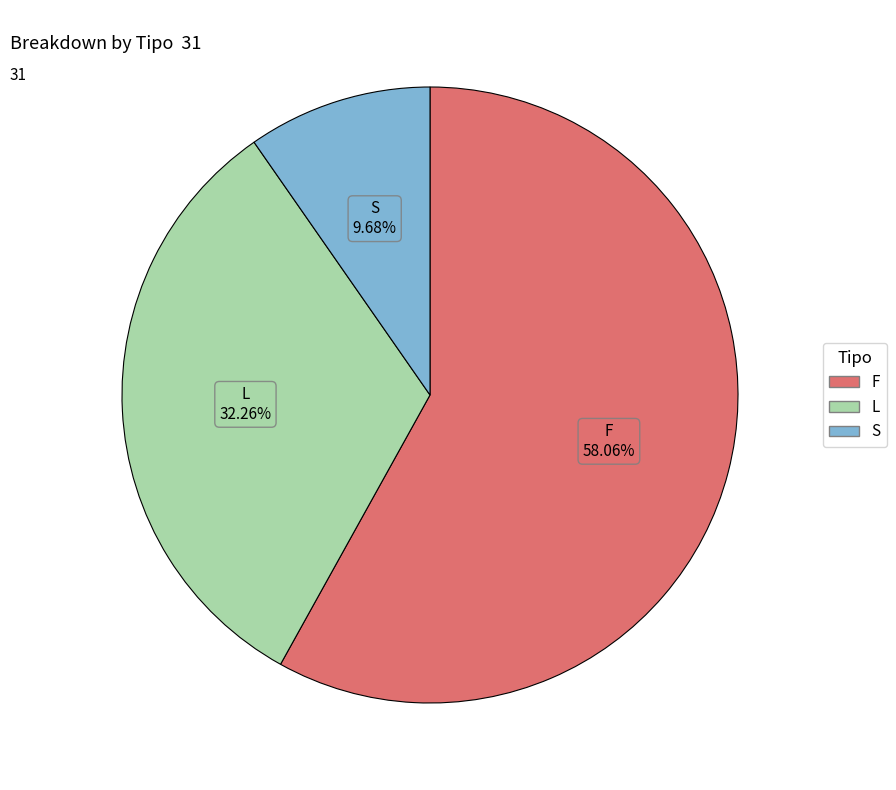

Is there a majority slice in this chart?

Yes